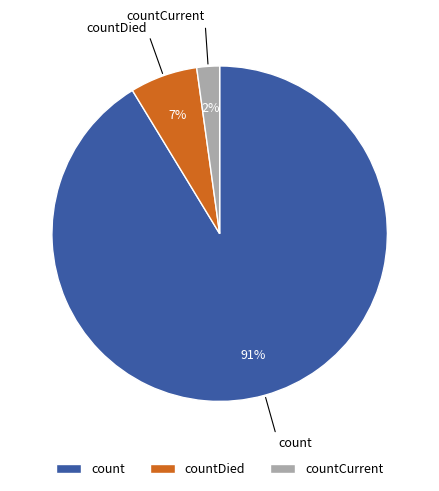

Combined, do countCurrent and countDied account for over 50%?

No